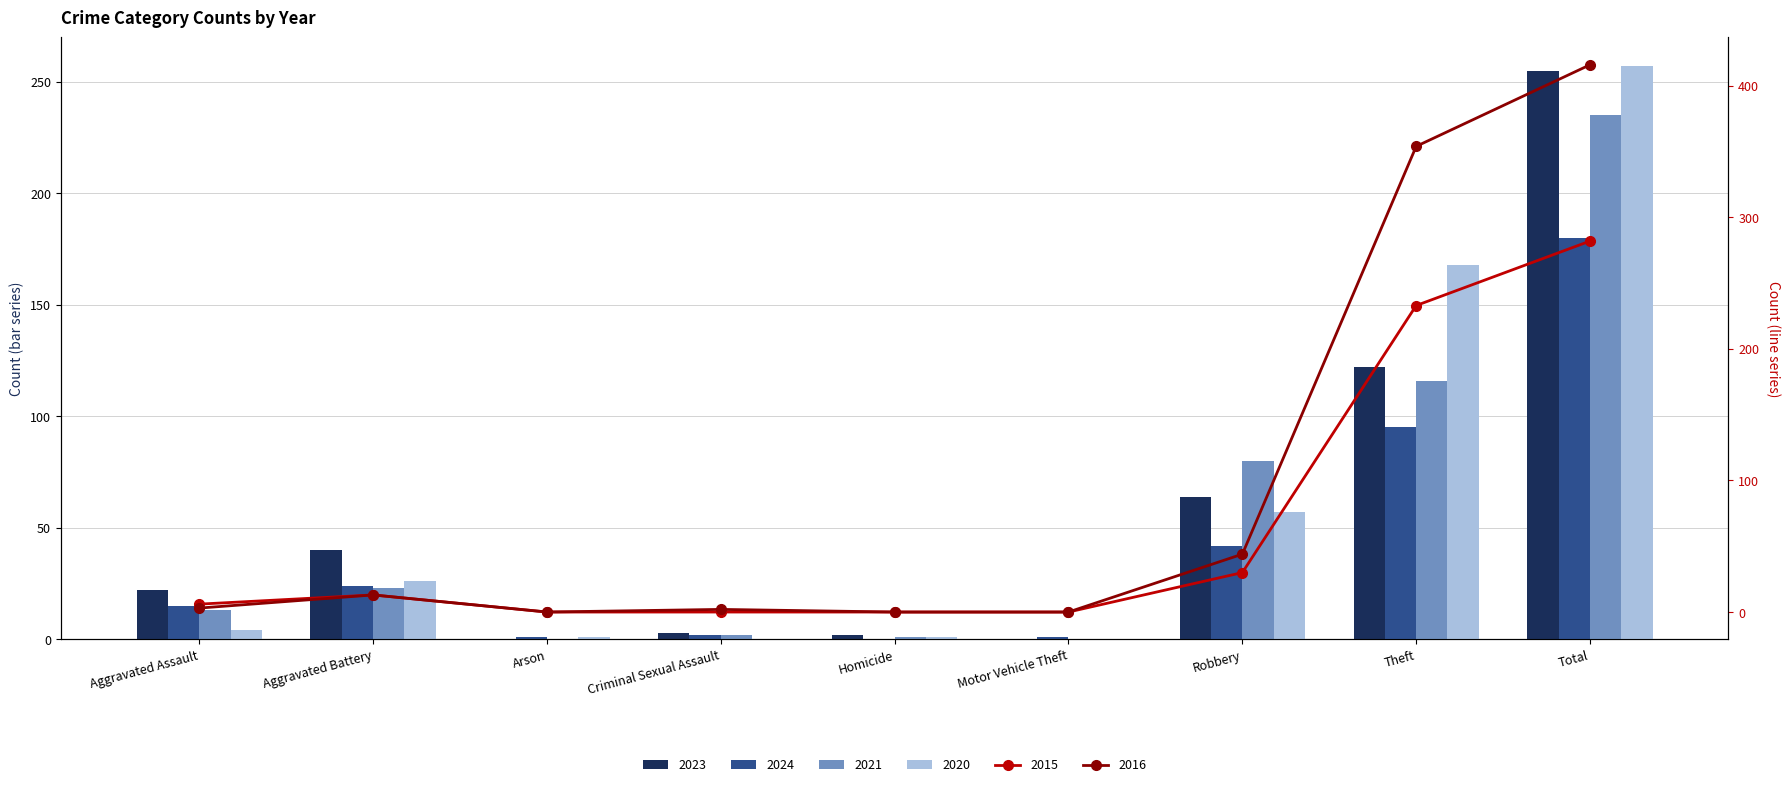

True or false: 2024 has a value of 2 at Arson.

False